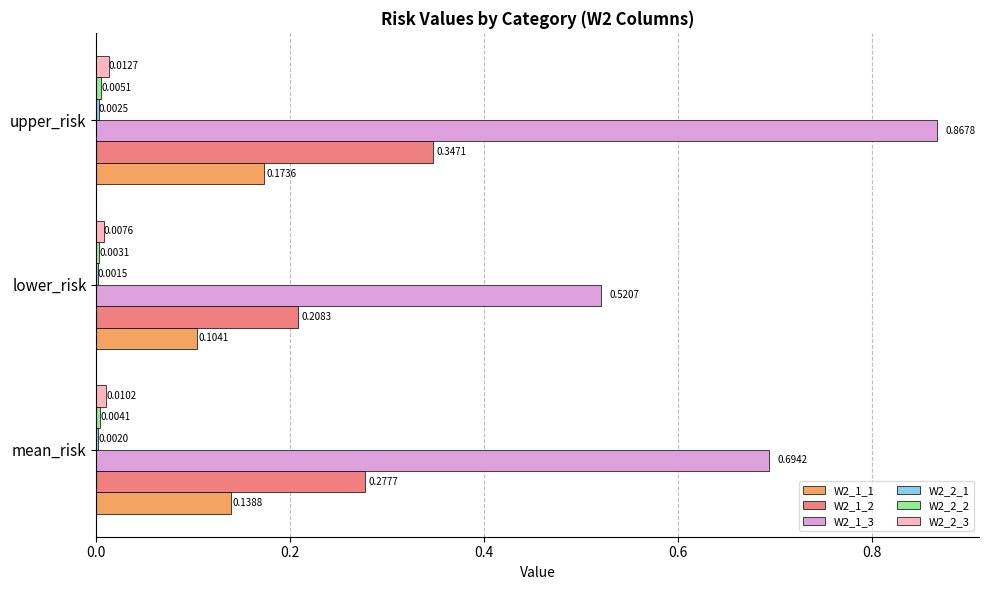

How many series are shown in this chart?

6